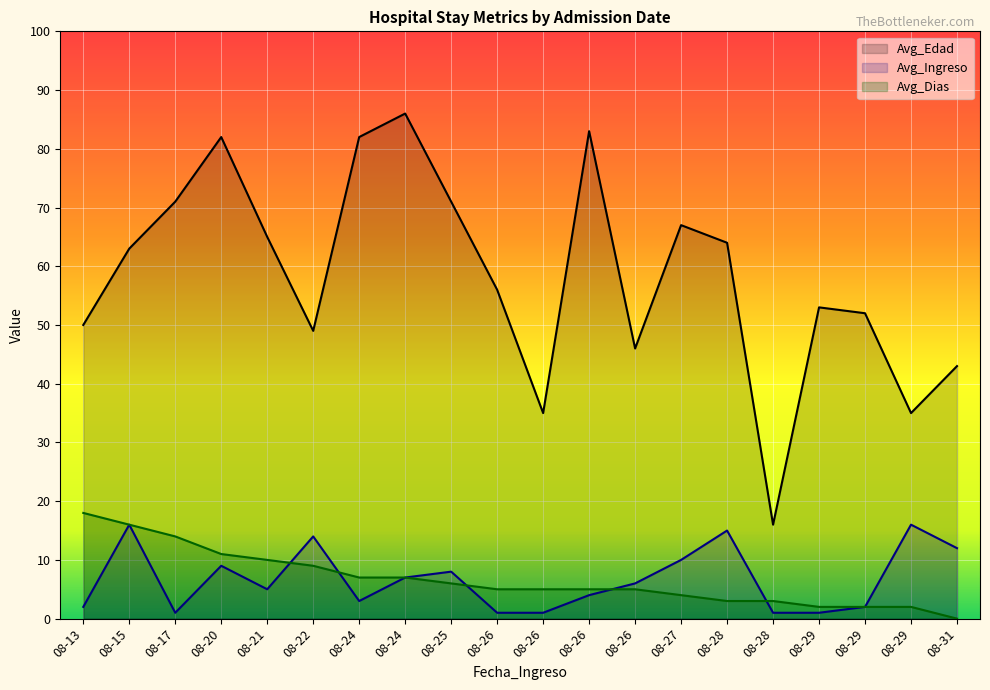

What is the sum of the Avg_Dias values at 2020-08-26 and 2020-08-26?

10